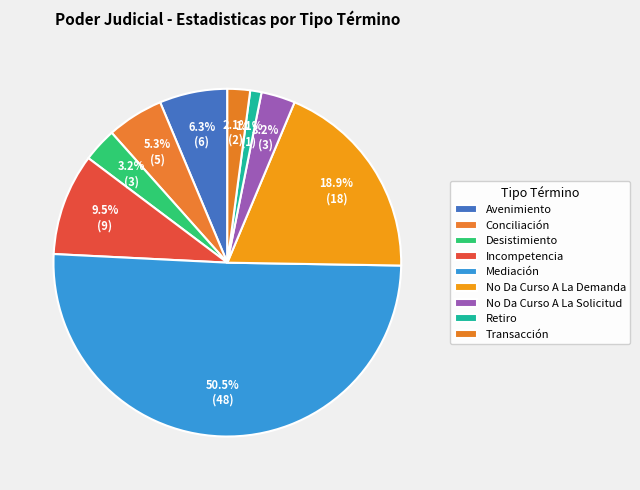

To the nearest percent, what is the difference between the Mediación and No Da Curso A La Demanda slice percentages?

32%